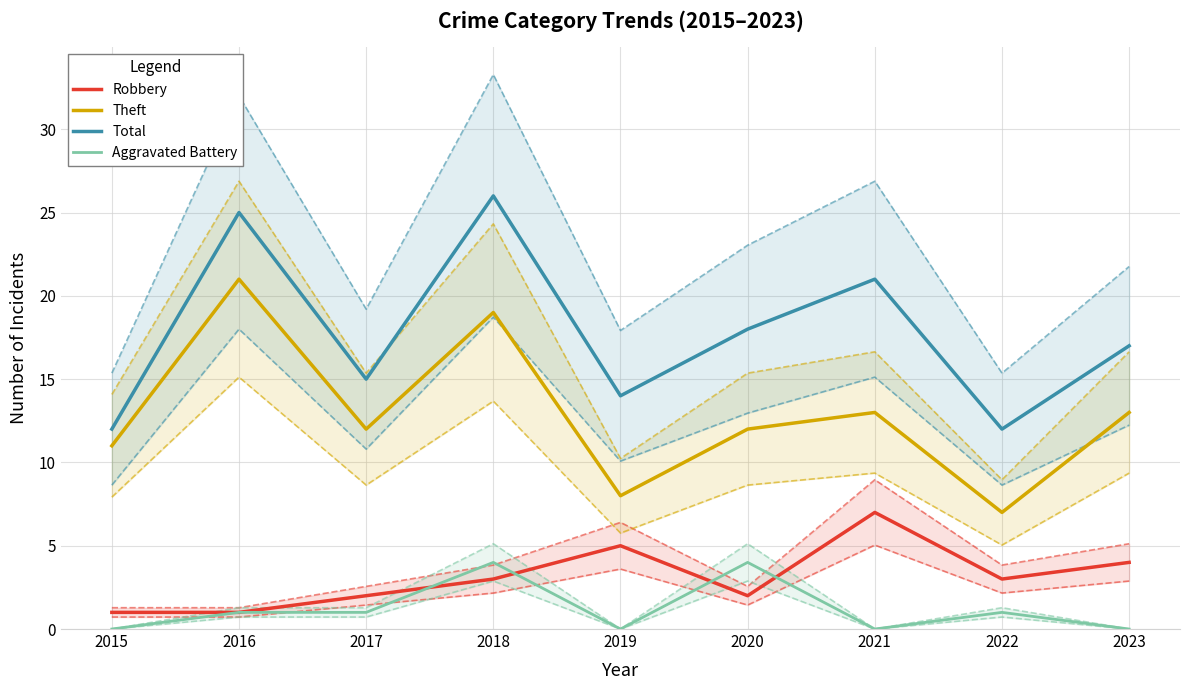

The value of Robbery at 2021 is 7. True or false?

True